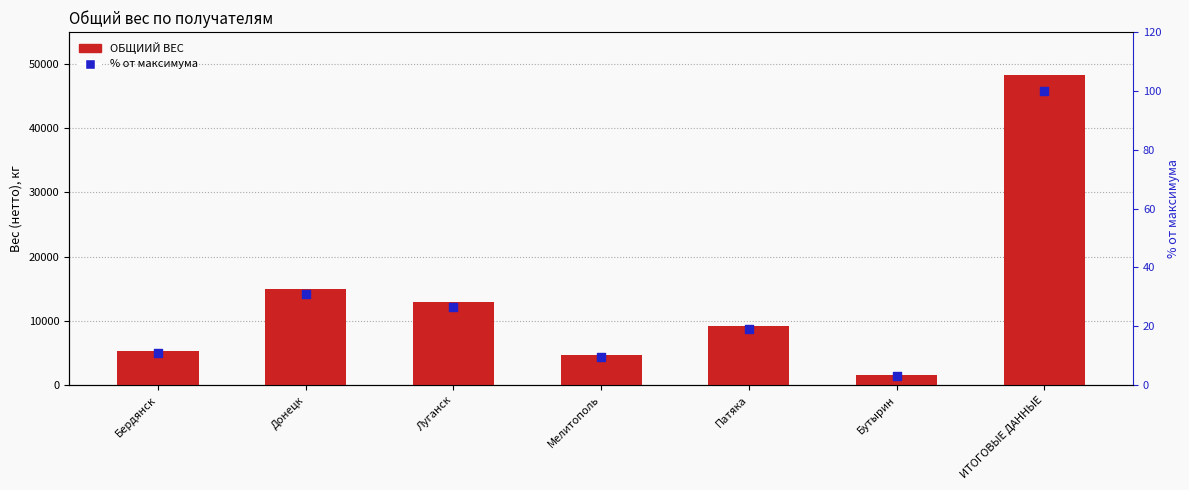

Which series contains the highest Y value?

ОБЩИИЙ ВЕС